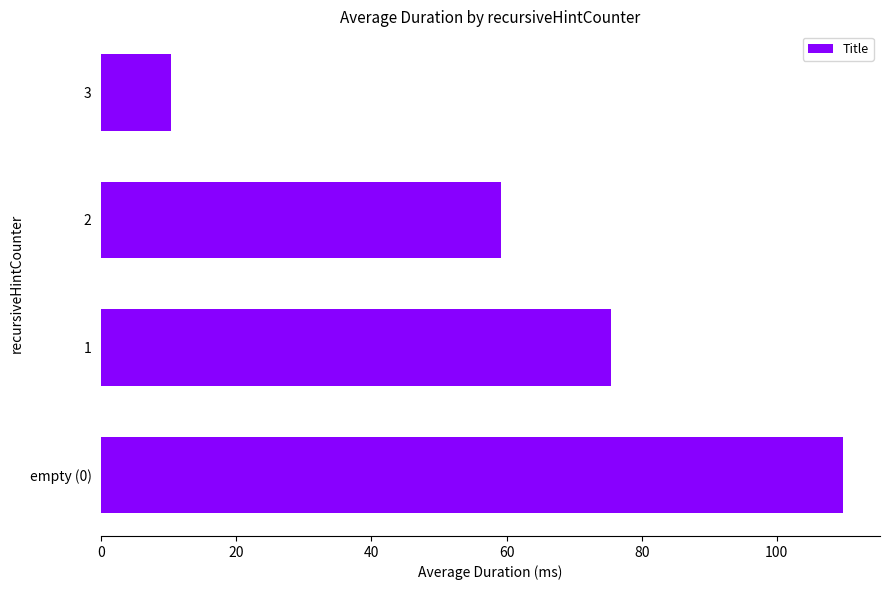

What is the sum of all values?

254.9